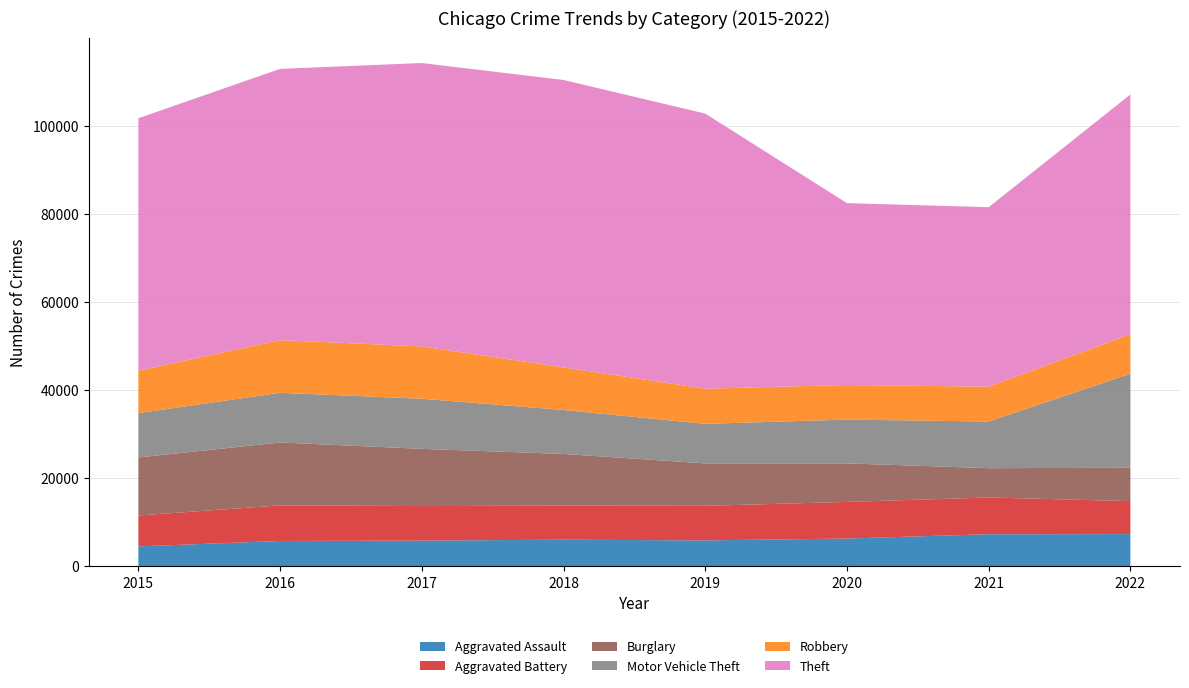

Reading left to right, extract all data points from this chart.

Aggravated Assault: 2015=4480	2016=5712	2017=5793	2018=6001	2019=5840	2020=6263	2021=7243	2022=7269
Aggravated Battery: 2015=7018	2016=8085	2017=7845	2018=7734	2019=7857	2020=8319	2021=8346	2022=7491
Burglary: 2015=13184	2016=14289	2017=13001	2018=11746	2019=9639	2020=8756	2021=6659	2022=7578
Motor Vehicle Theft: 2015=10068	2016=11286	2017=11380	2018=9983	2019=8977	2020=9952	2021=10596	2022=21378
Robbery: 2015=9638	2016=11960	2017=11880	2018=9679	2019=7994	2020=7856	2021=7919	2022=8967
Theft: 2015=57350	2016=61618	2017=64381	2018=65285	2019=62485	2020=41308	2021=40771	2022=54449